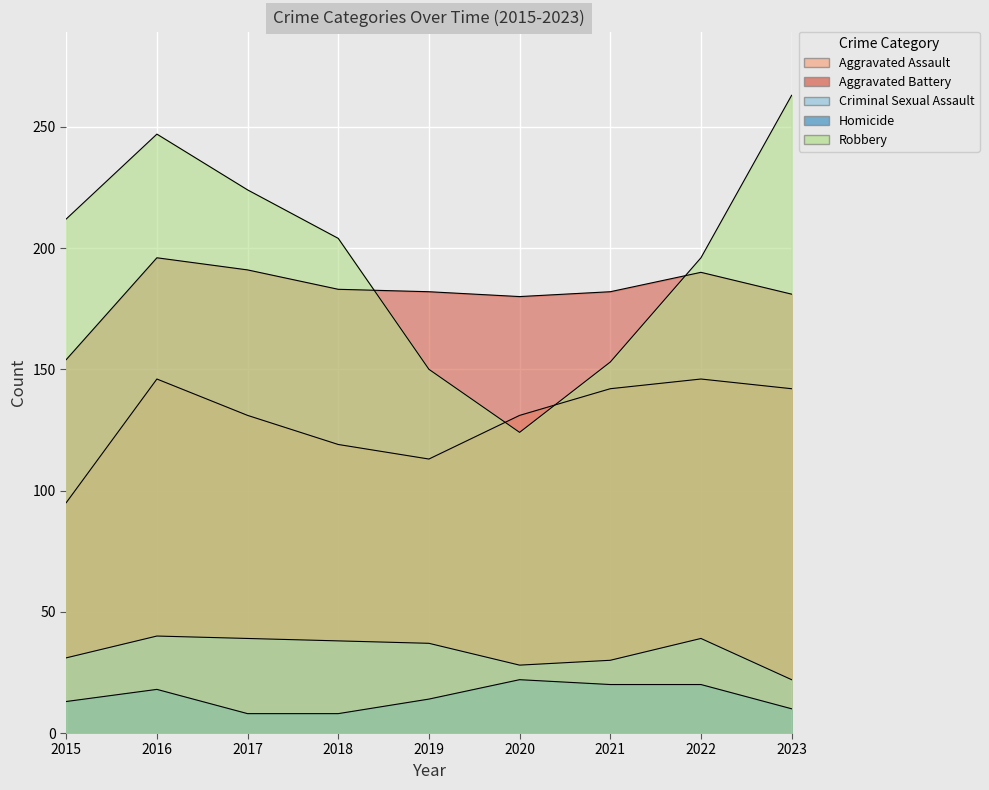

At which category is the sum across all series the highest?

2016